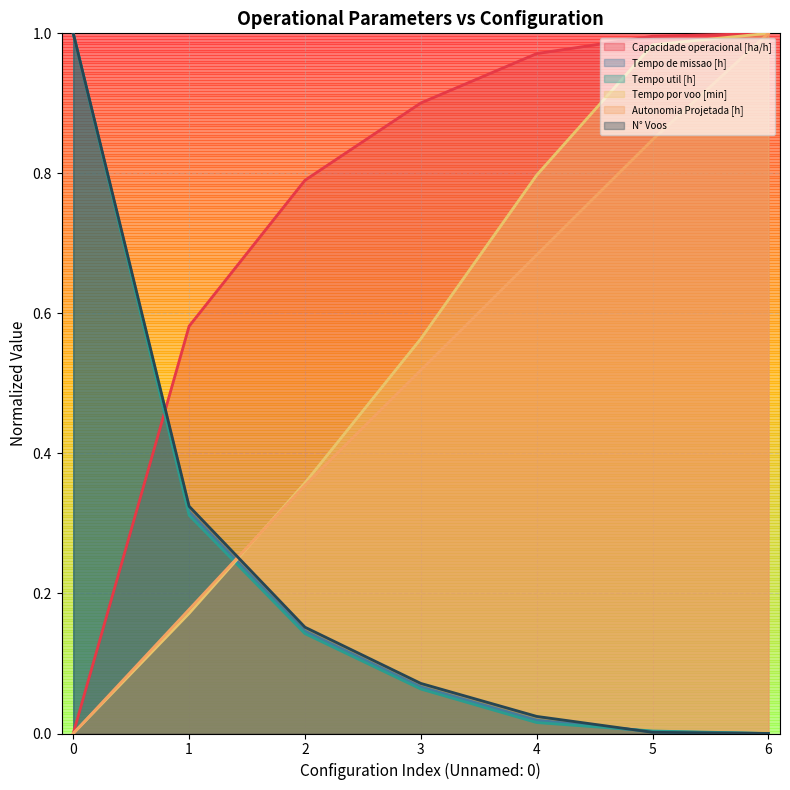

What is the average value of the Tempo de missao [h] series?

0.2